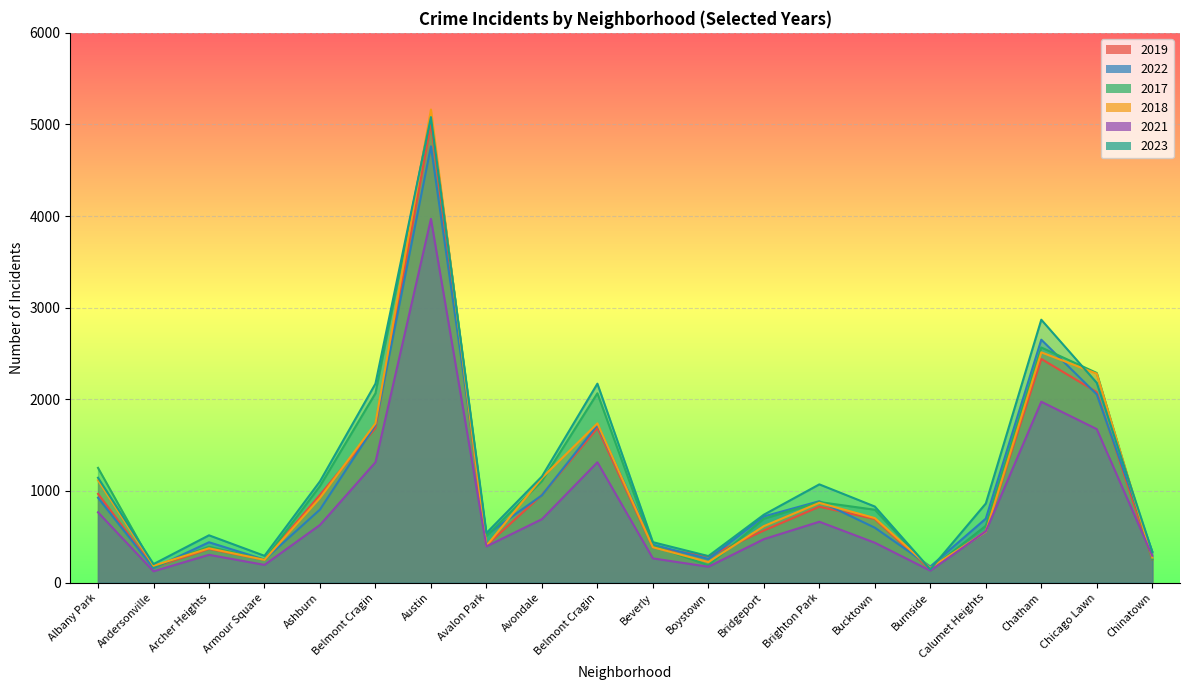

Which label corresponds to the largest value in the chart?

Austin